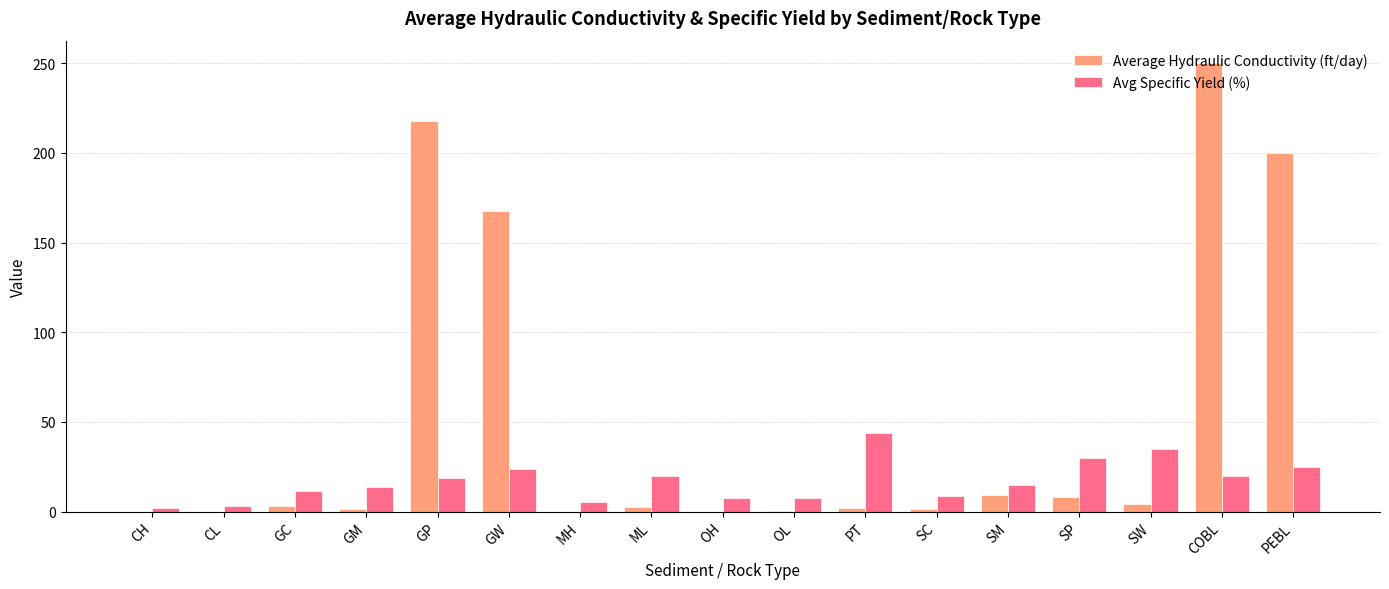

Which category has the highest value in the Average Hydraulic Conductivity (ft/day) series?

COBL